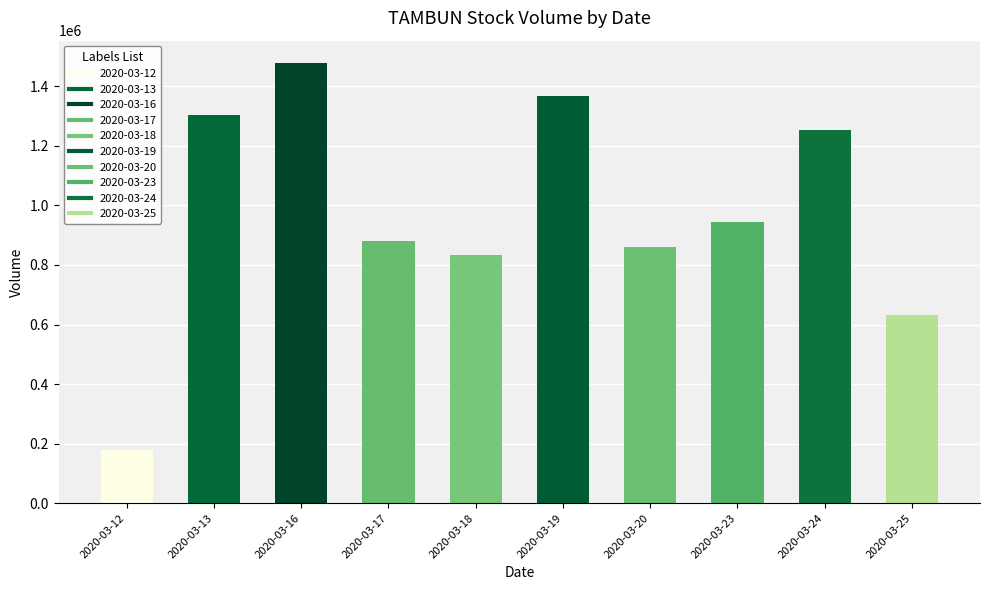

What is the difference between the second highest and second lowest values?

732800